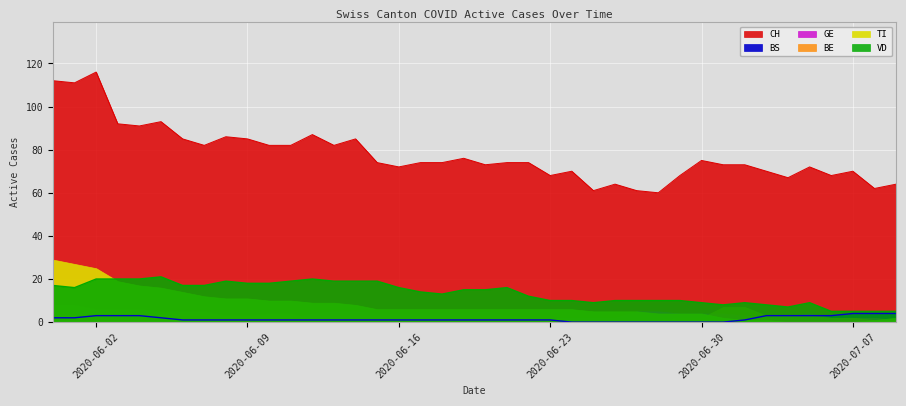

Rank the categories by VD value from lowest to highest.

2020-07-06, 2020-07-07, 2020-07-08, 2020-07-09, 2020-07-04, 2020-07-01, 2020-07-03, 2020-06-25, 2020-06-30, 2020-07-02, 2020-07-05, 2020-06-23, 2020-06-24, 2020-06-26, 2020-06-27, 2020-06-28, 2020-06-29, 2020-06-22, 2020-06-18, 2020-06-17, 2020-06-19, 2020-06-20, 2020-06-01, 2020-06-16, 2020-06-21, 2020-05-31, 2020-06-06, 2020-06-07, 2020-06-09, 2020-06-10, 2020-06-08, 2020-06-11, 2020-06-13, 2020-06-14, 2020-06-15, 2020-06-02, 2020-06-03, 2020-06-04, 2020-06-12, 2020-06-05